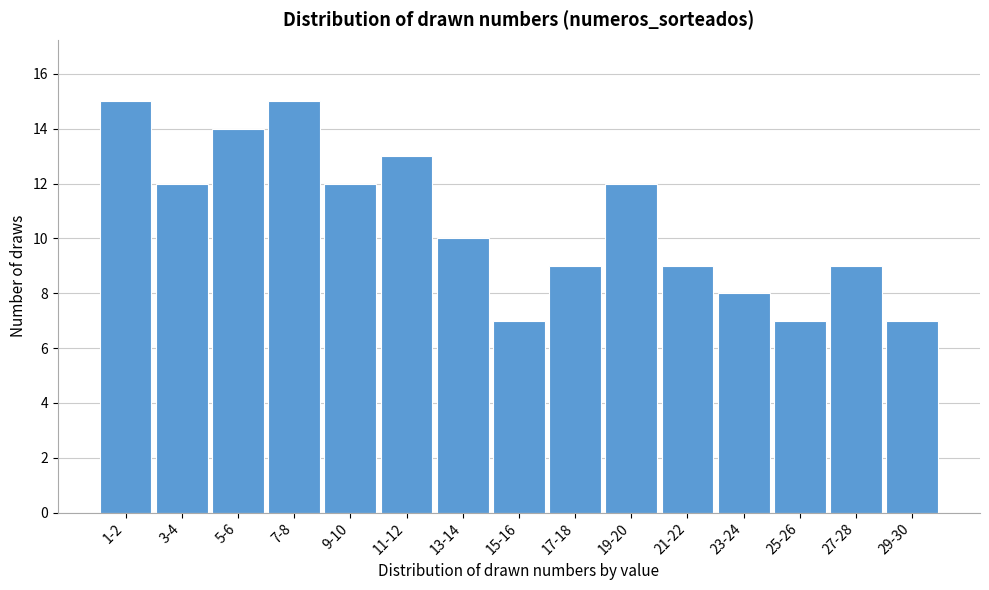

Reading left to right, what are all the values shown in this chart?

1-2=15	3-4=12	5-6=14	7-8=15	9-10=12	11-12=13	13-14=10	15-16=7	17-18=9	19-20=12	21-22=9	23-24=8	25-26=7	27-28=9	29-30=7